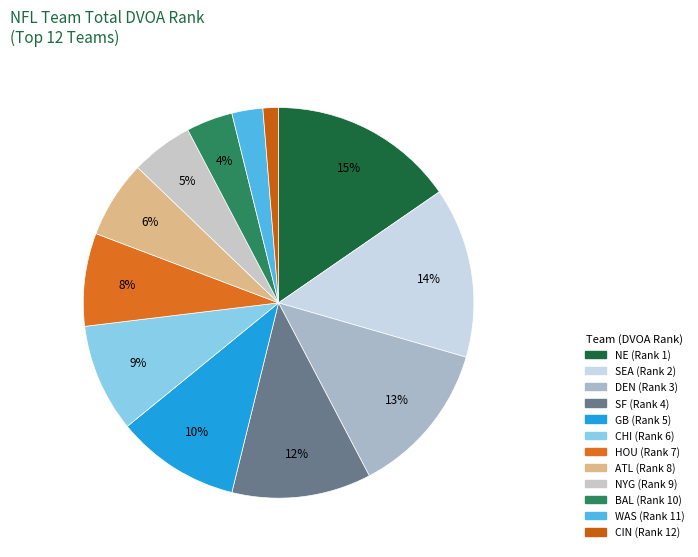

Is GB the majority of the pie?

No